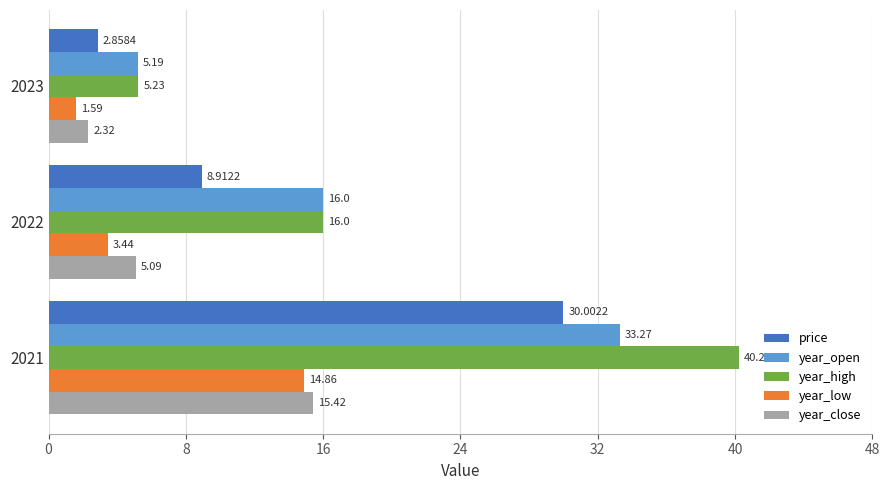

Which series has the largest total across all categories?

year_high